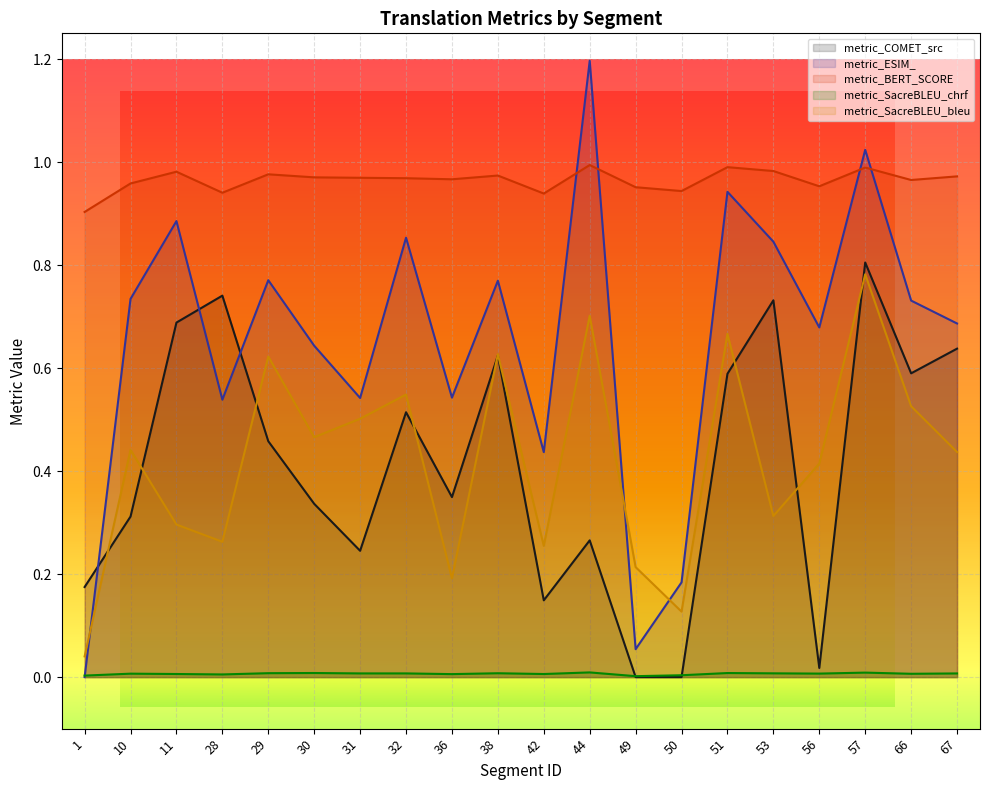

Where do metric_BERT_SCORE and metric_ESIM_ first cross each other?

42 and 44